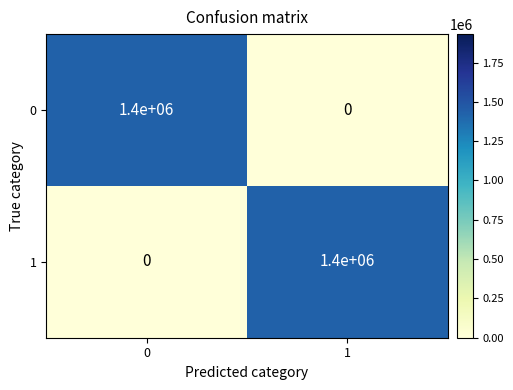

What is the maximum value shown in the chart?

1400000